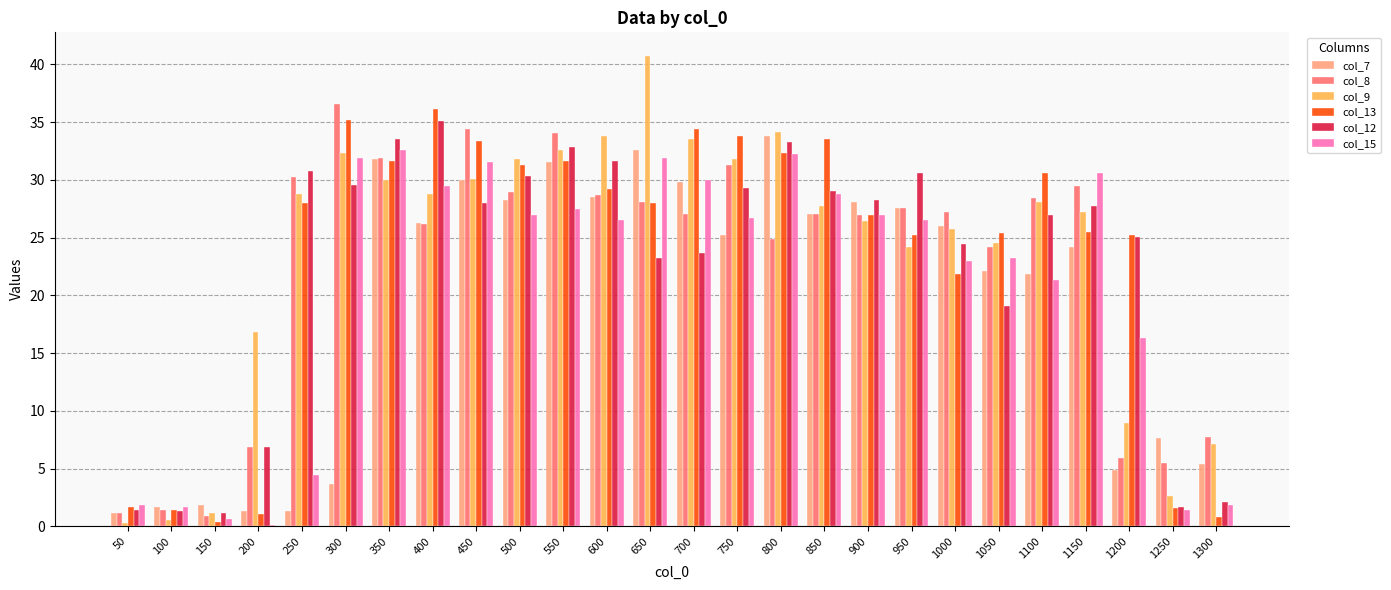

What are all the series names shown in the legend?

col_7, col_8, col_9, col_13, col_12, col_15